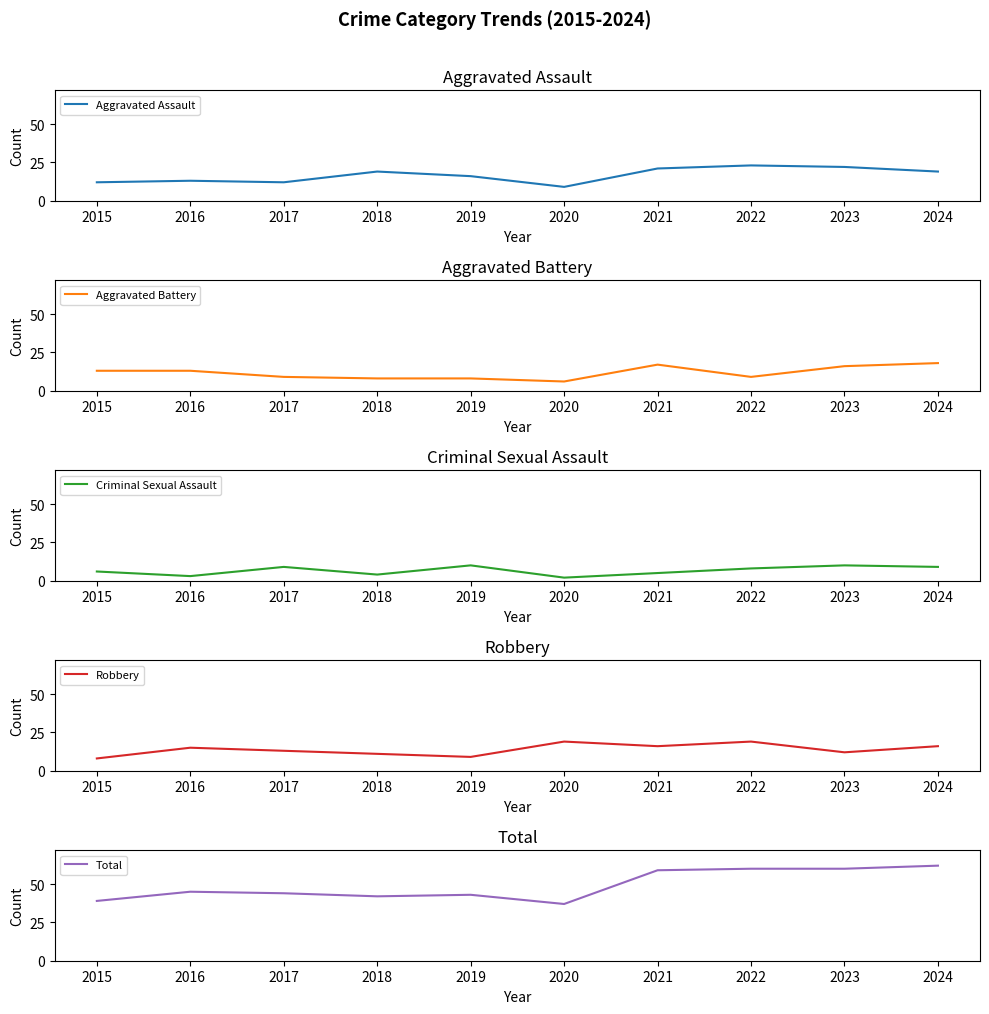

What is the value of the Total point at the 4th from the left?

42